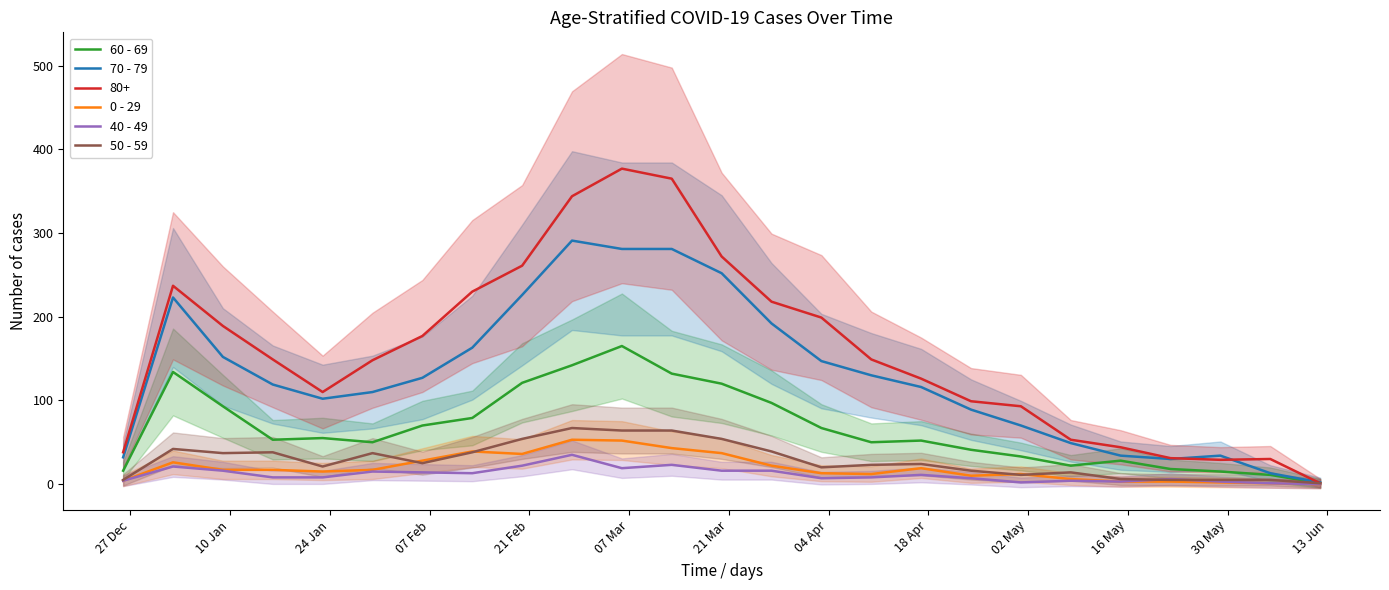

At how many categories does at least one series exceed 30?

22